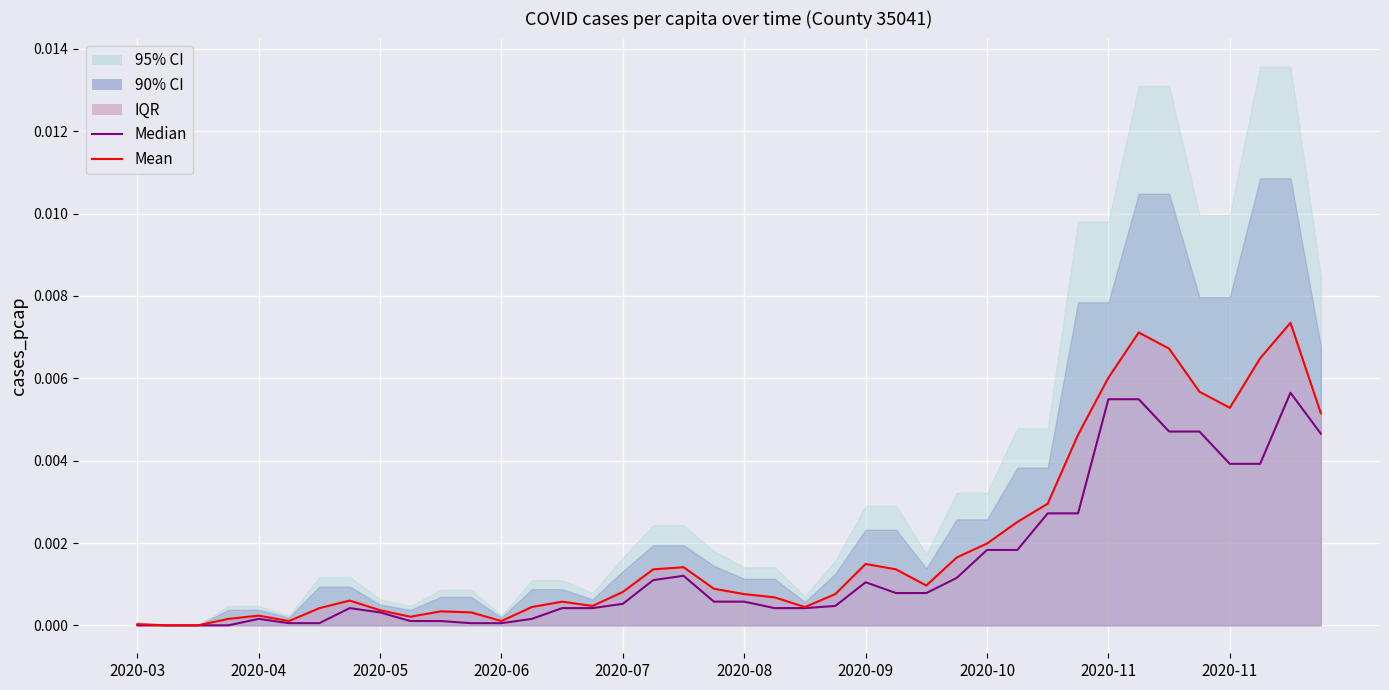

Which has a higher value, 2020-11 or 2020-04?

2020-11